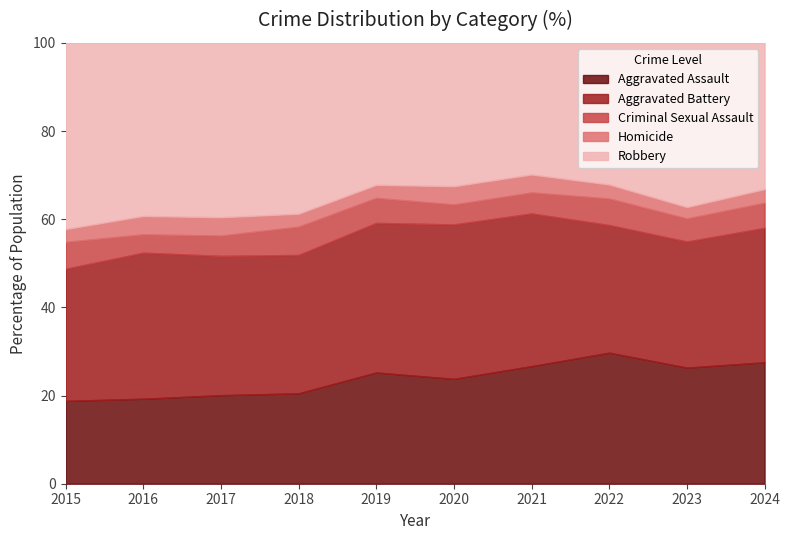

The Aggravated Assault series shows 81 at 2017. True or false?

False